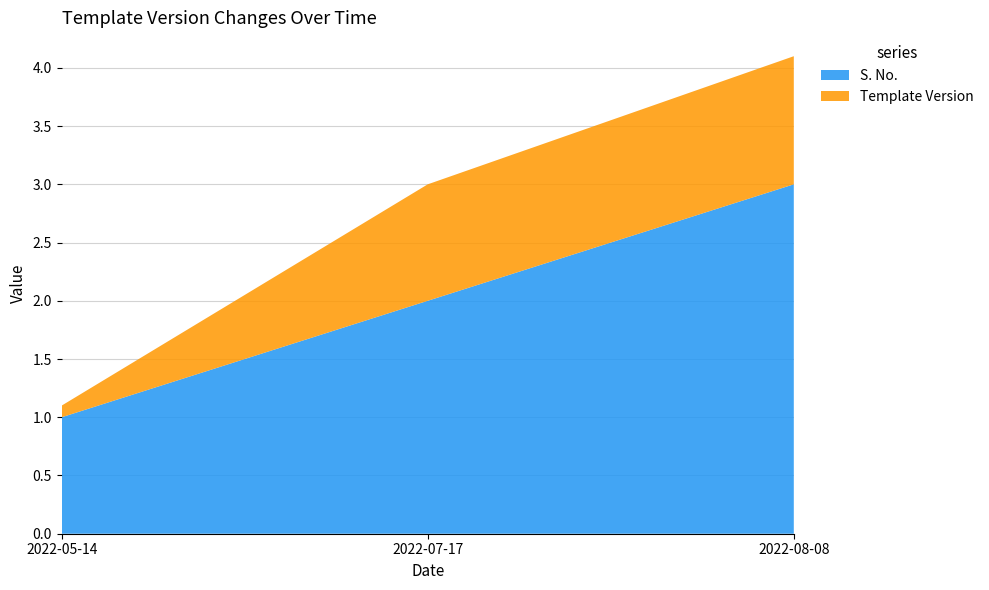

Reading right to left, list all the values displayed in this chart.

S. No.: 3.0	2.0	1.0
Template Version: 1.1	1.0	0.1